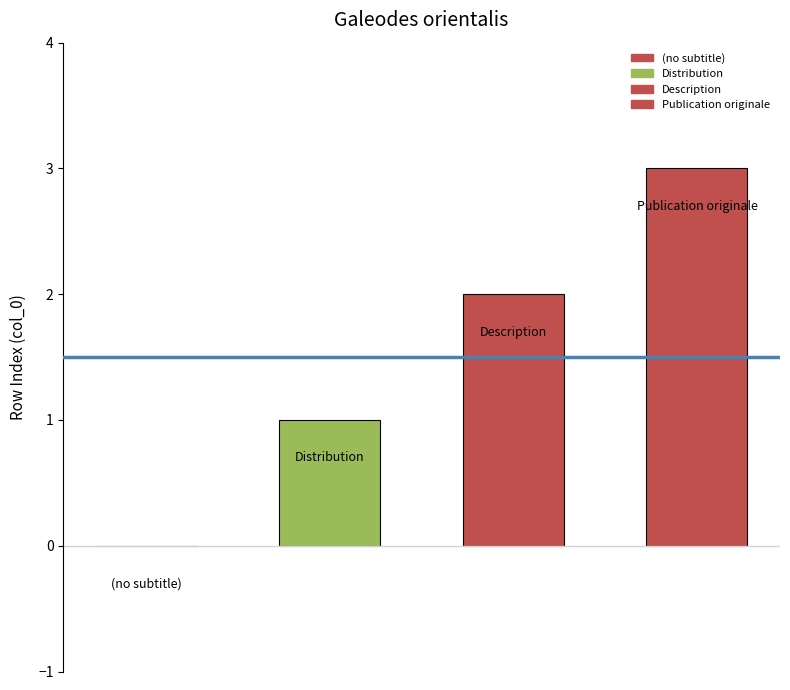

What is the sum of the values at Publication originale and (no subtitle)?

3